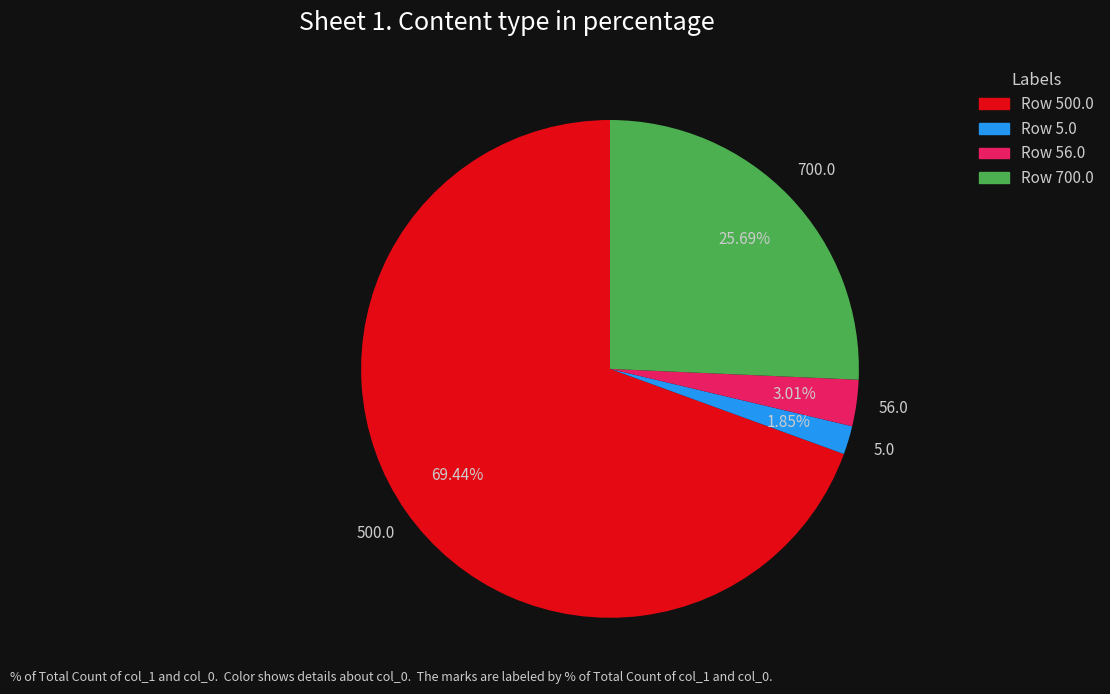

Does any single category account for the majority?

Yes